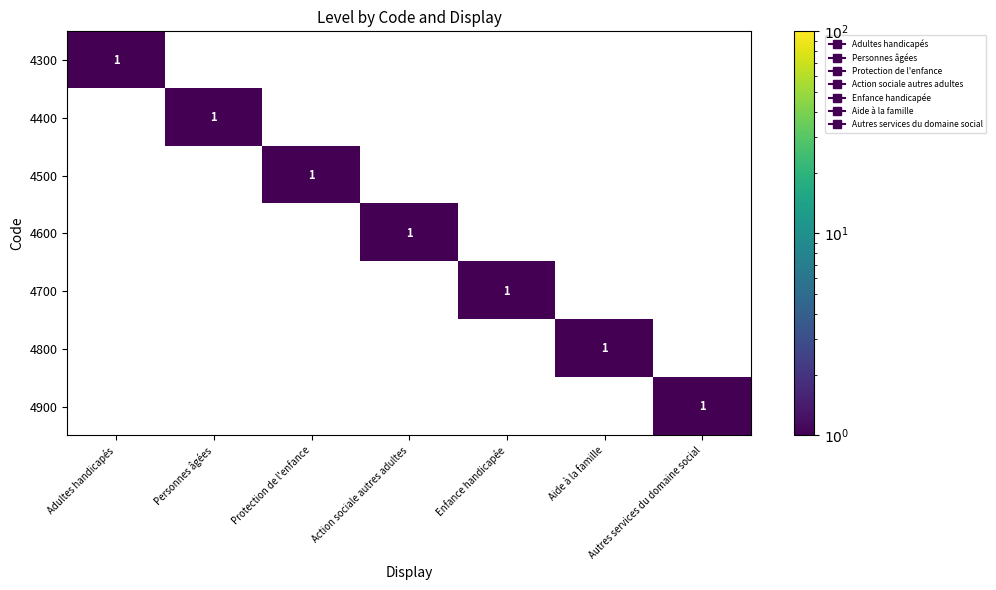

The value of 4800 at Autres services du domaine social is 0. True or false?

True